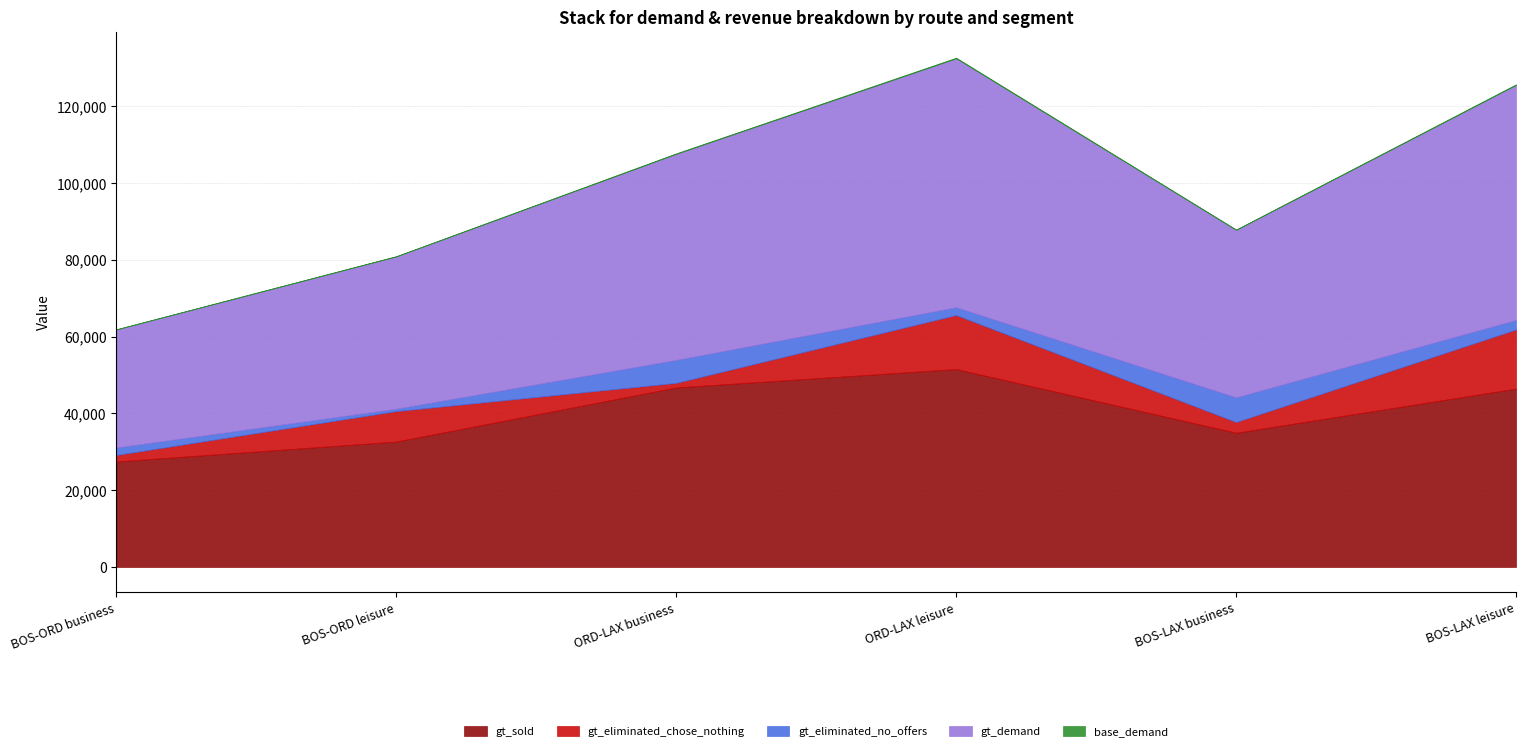

What is the label of the 5th point from the left?

BOS-LAX business